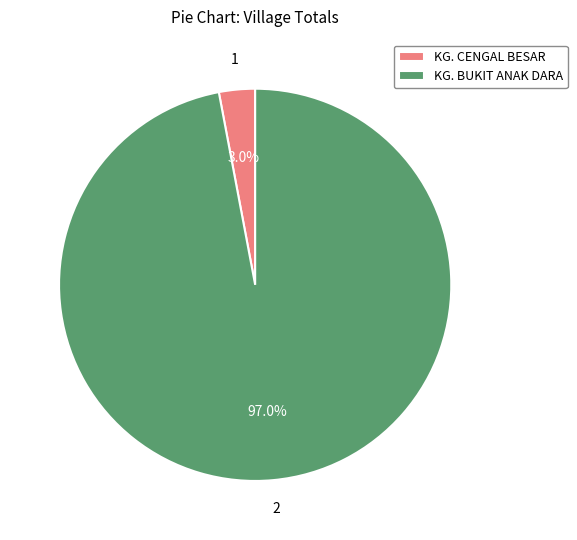

Is there any slice that represents more than half of the pie?

Yes